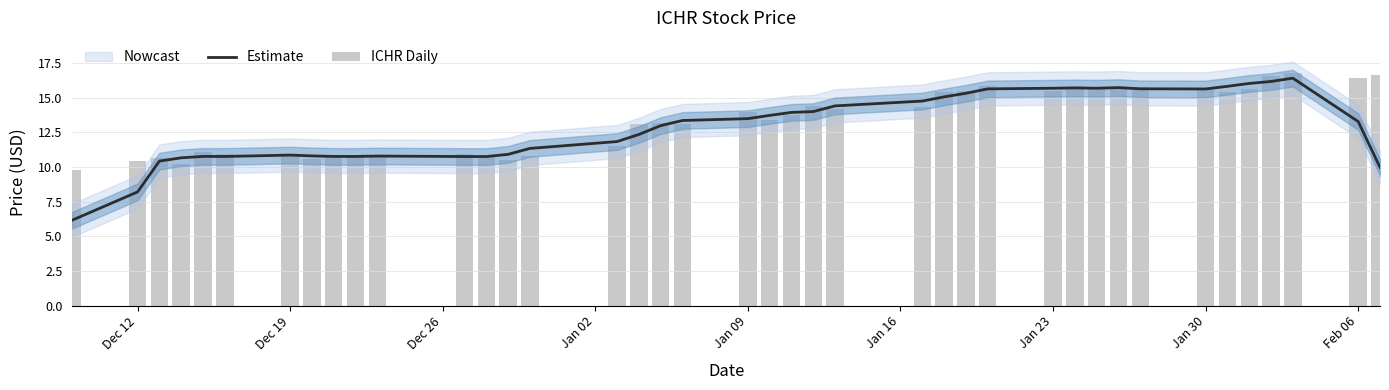

The value of ICHR Daily at Jan 23 is 15.5. True or false?

True